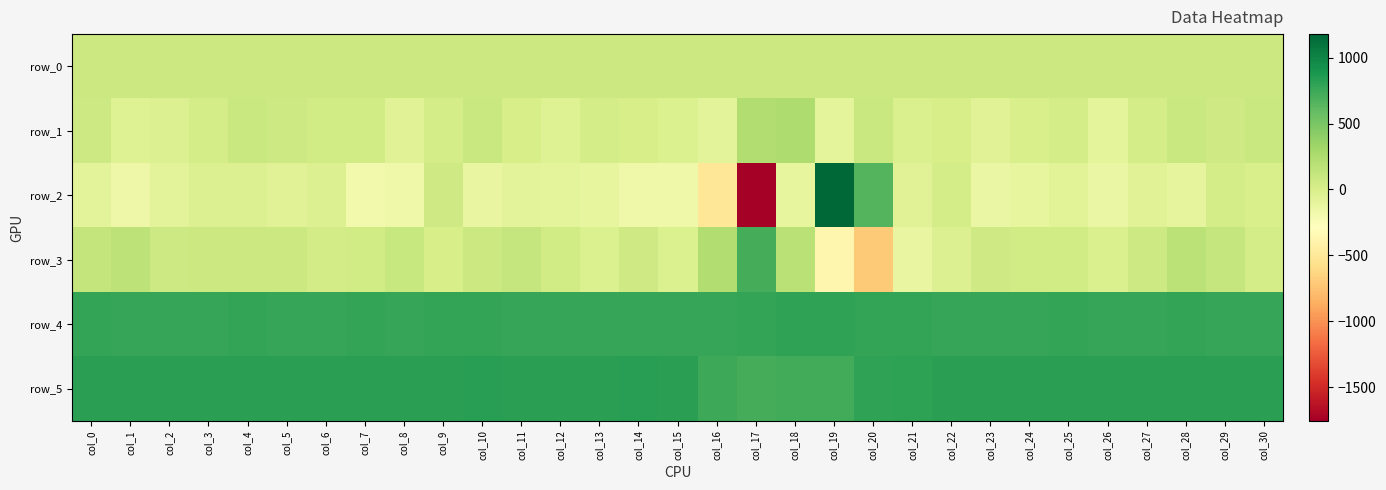

How many negative values does the row_3 series have?

7